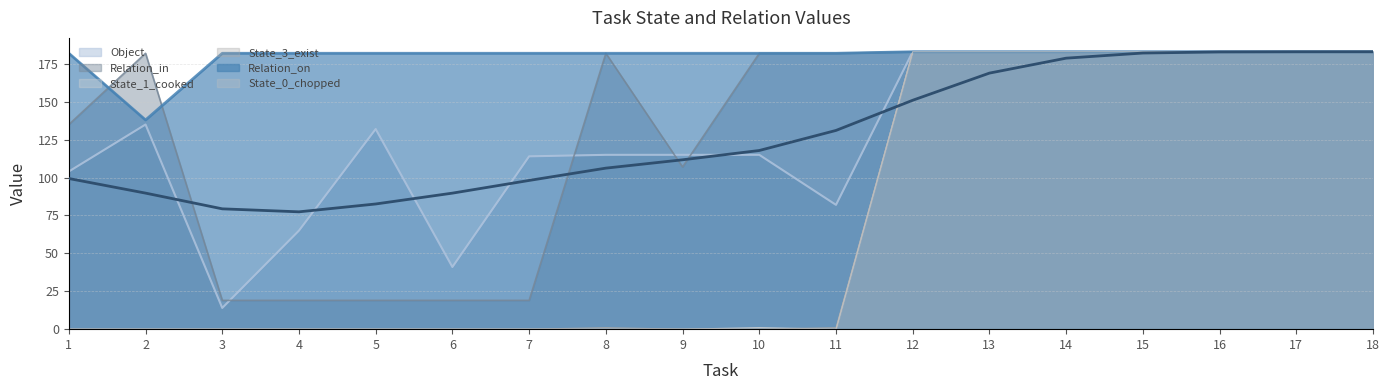

What is the highest value of the State_3_exist series?

183